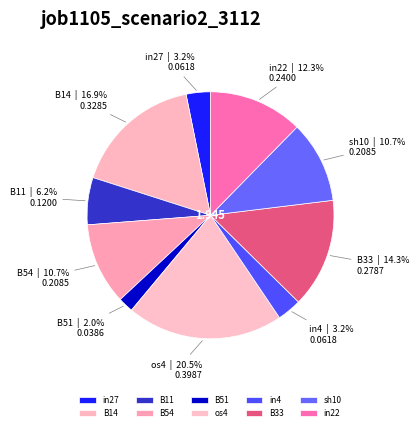

To the nearest percent, what percentage of the pie is B51?

2%